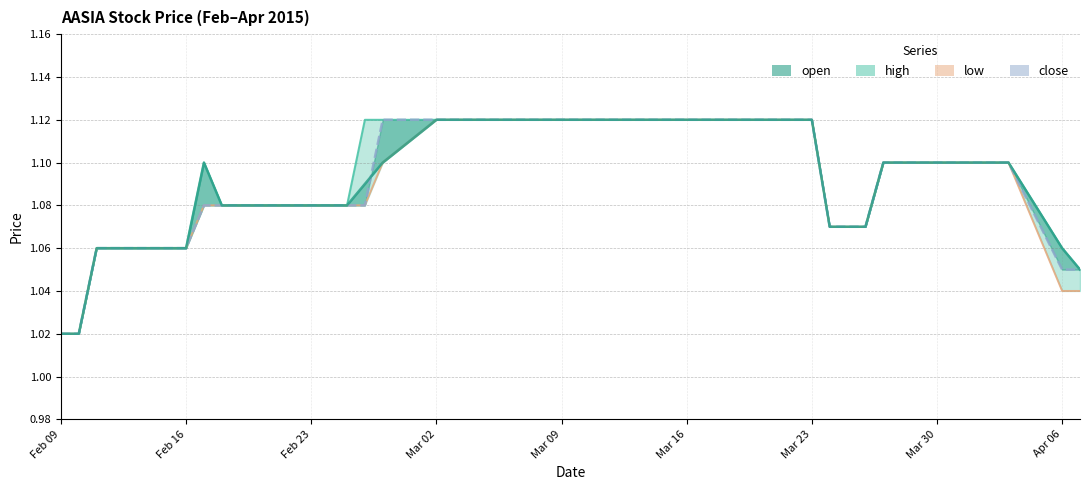

Is it true that high_line equals 1.0 at Feb 09?

True